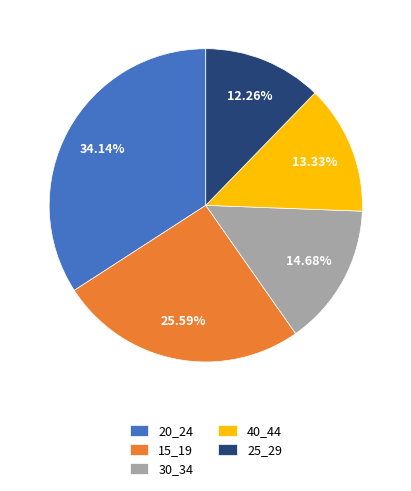

Between 20_24 and 15_19, which is larger?

20_24